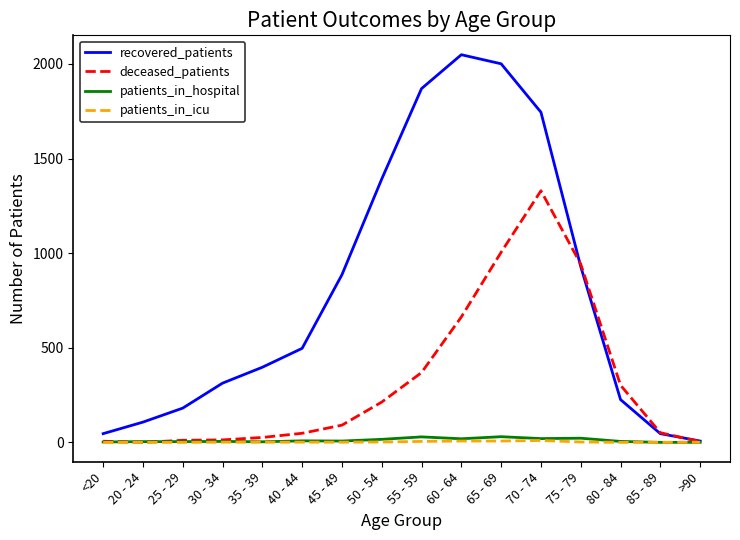

The value of recovered_patients at 80 - 84 is 86. True or false?

False